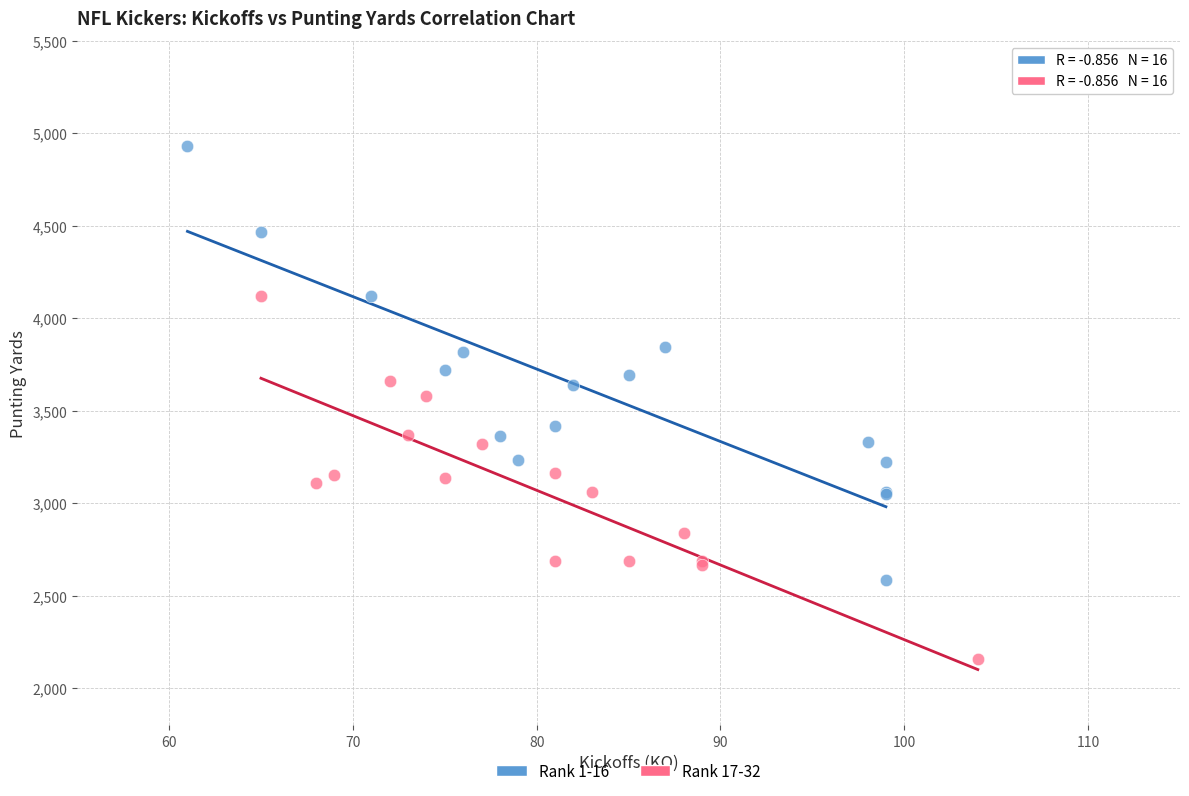

Which series has the largest Y range (max minus min)?

Rank 1-16